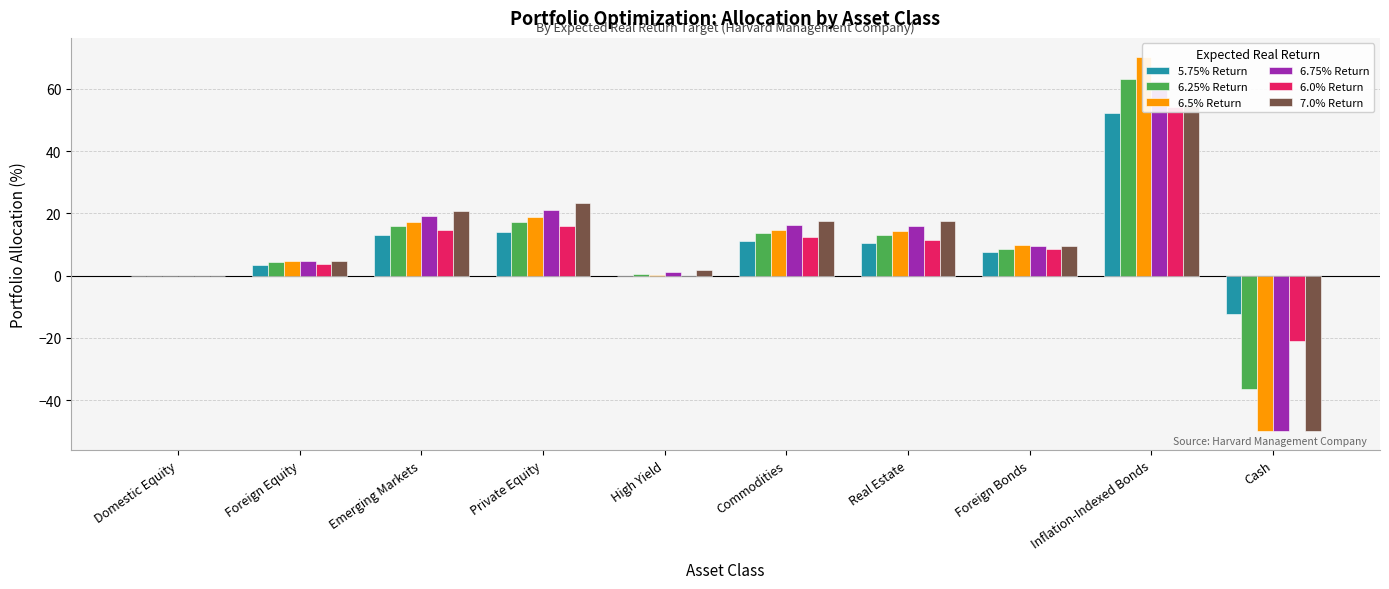

At Private Equity, list the series in order from largest to smallest.

7.0% Return, 6.75% Return, 6.5% Return, 6.25% Return, 6.0% Return, 5.75% Return